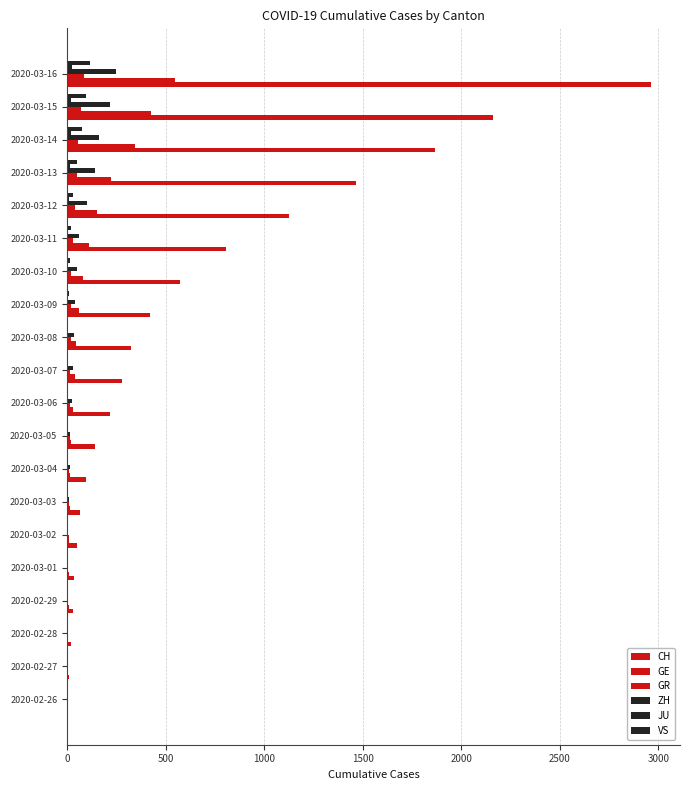

How many distinct data groups are displayed?

6